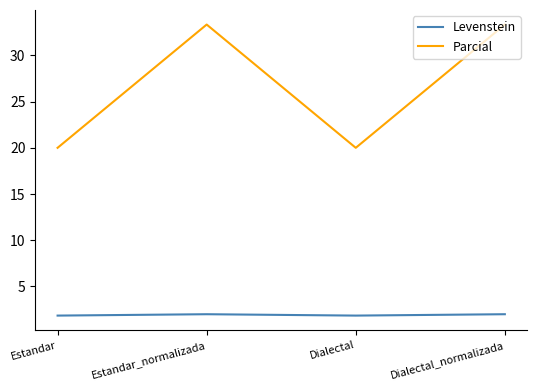

List the series in order of their peak value, lowest first.

Levenstein, Parcial